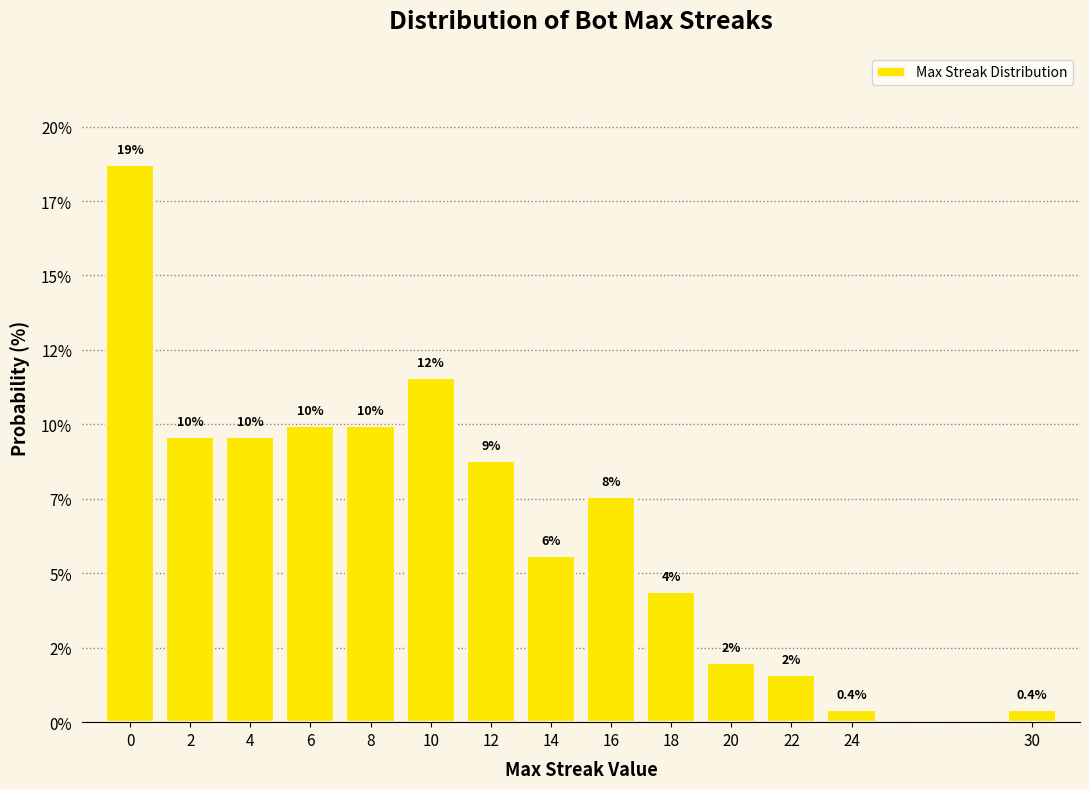

Are the bars horizontal?

No